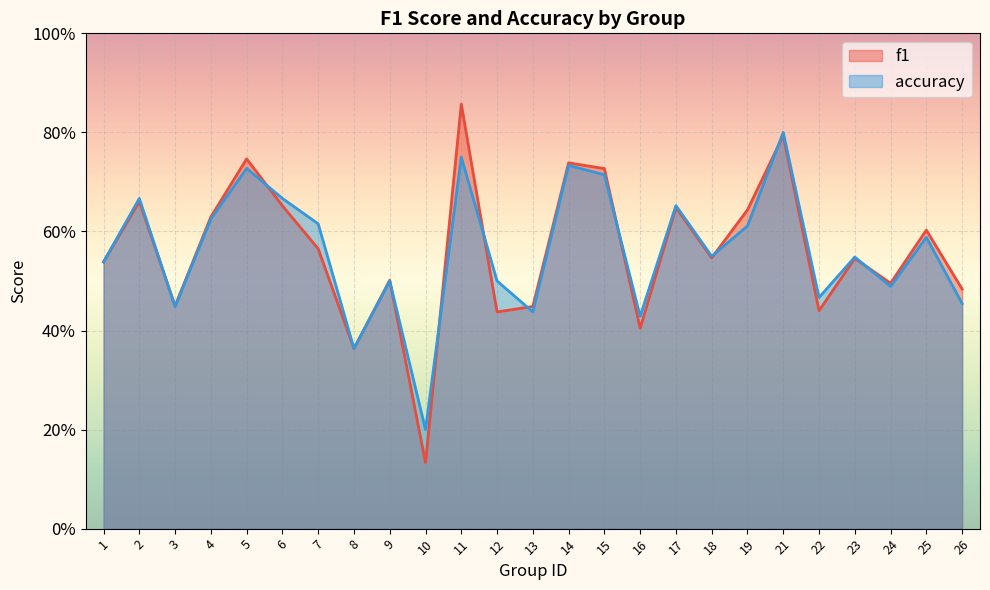

The value of f1 at 16 is 0.3. True or false?

False